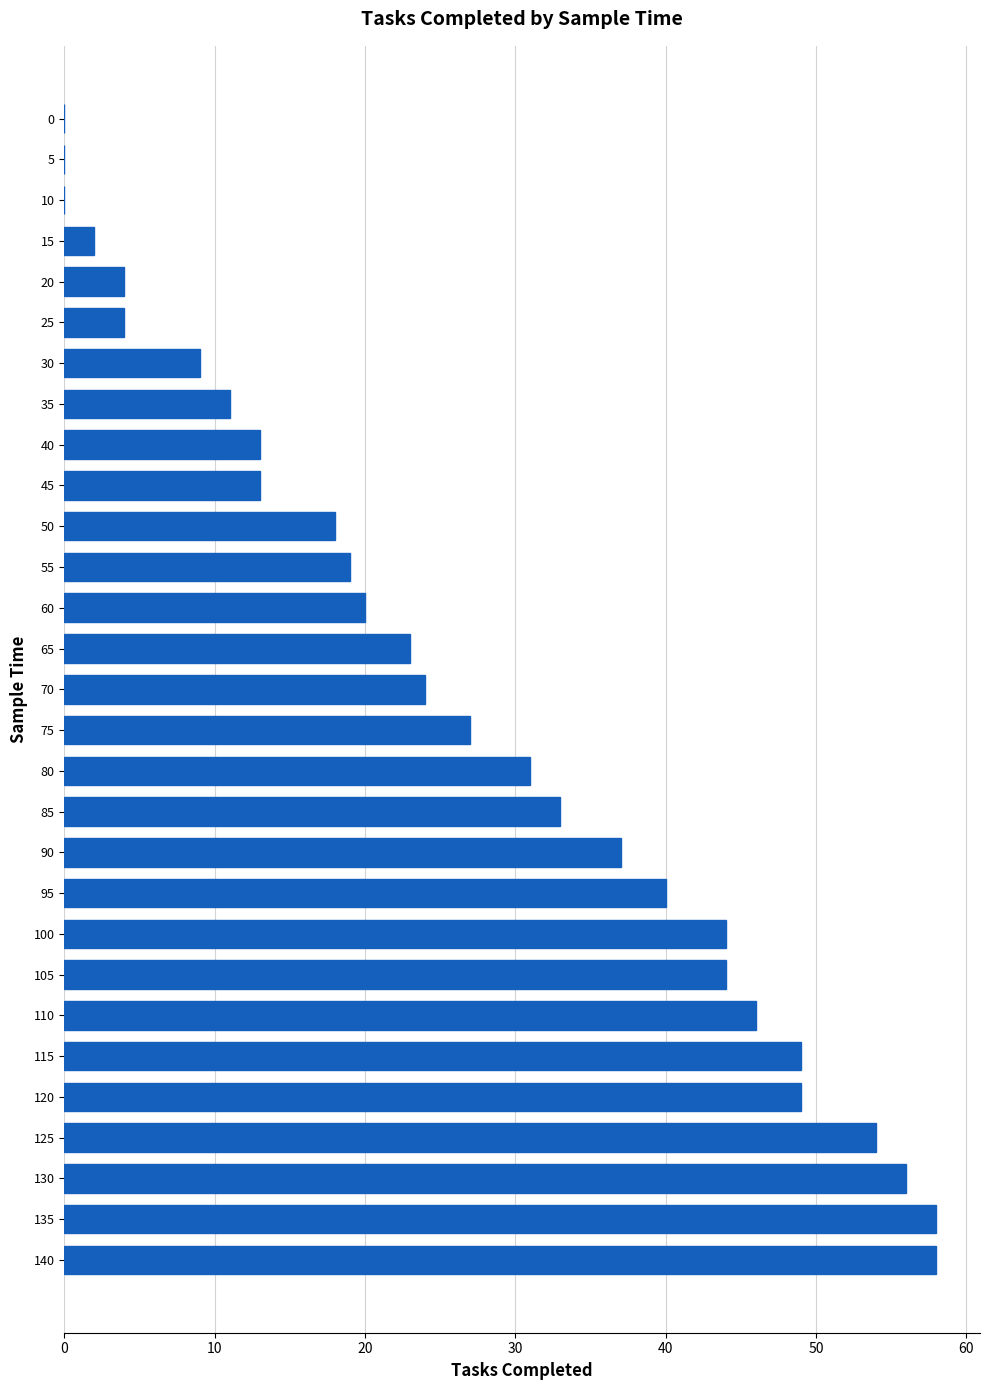

The chart shows a value of 18 at 140. True or false?

False